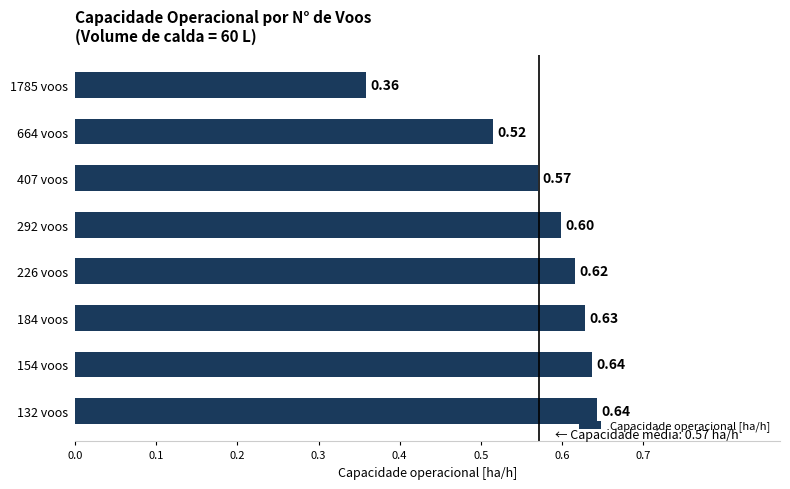

What is the sum of all values?

4.6